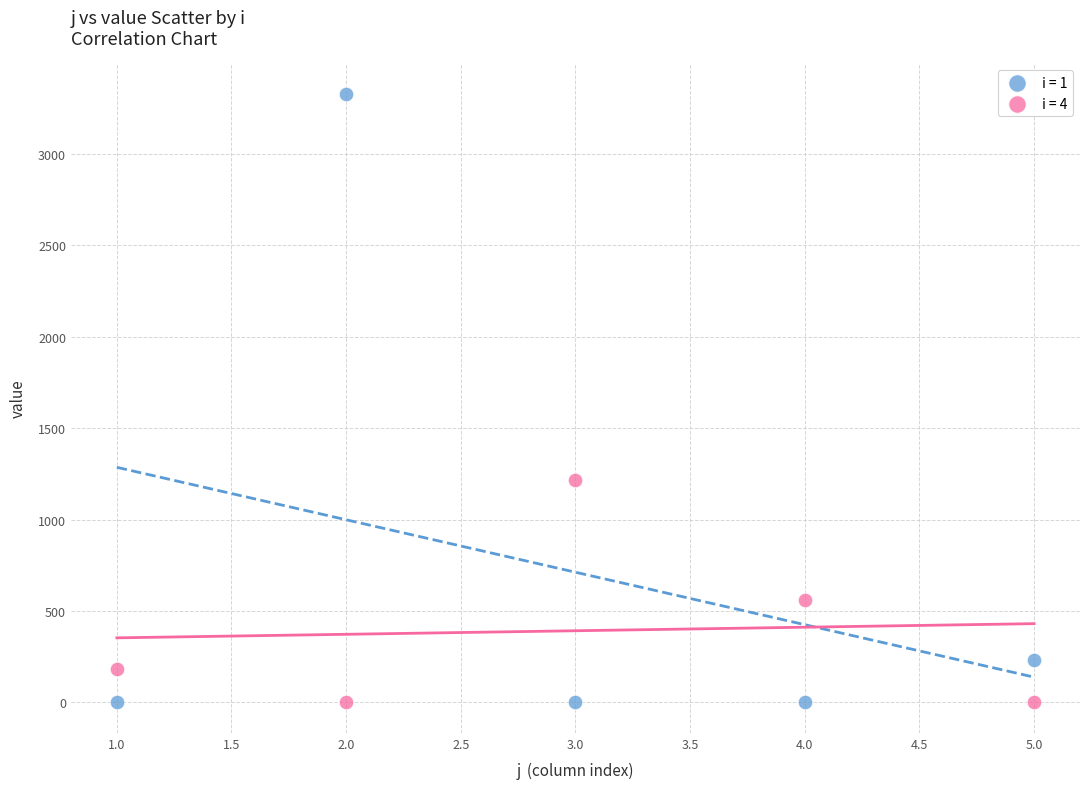

Which series has the largest Y range (max minus min)?

i = 1